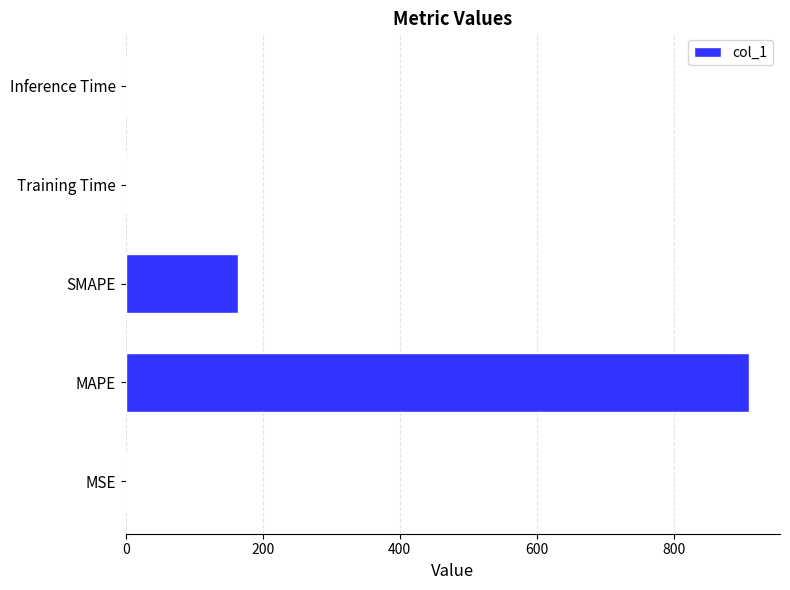

The chart shows a value of 1567.1 at MAPE. True or false?

False